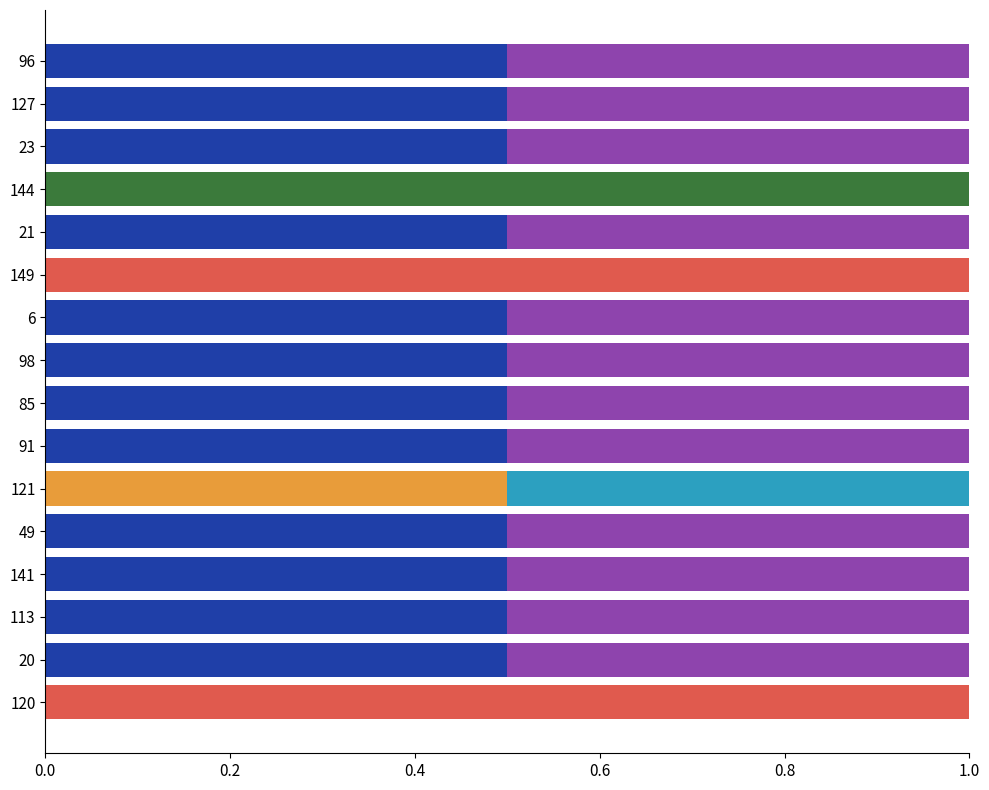

What is the total value across all series at 49?

1.0